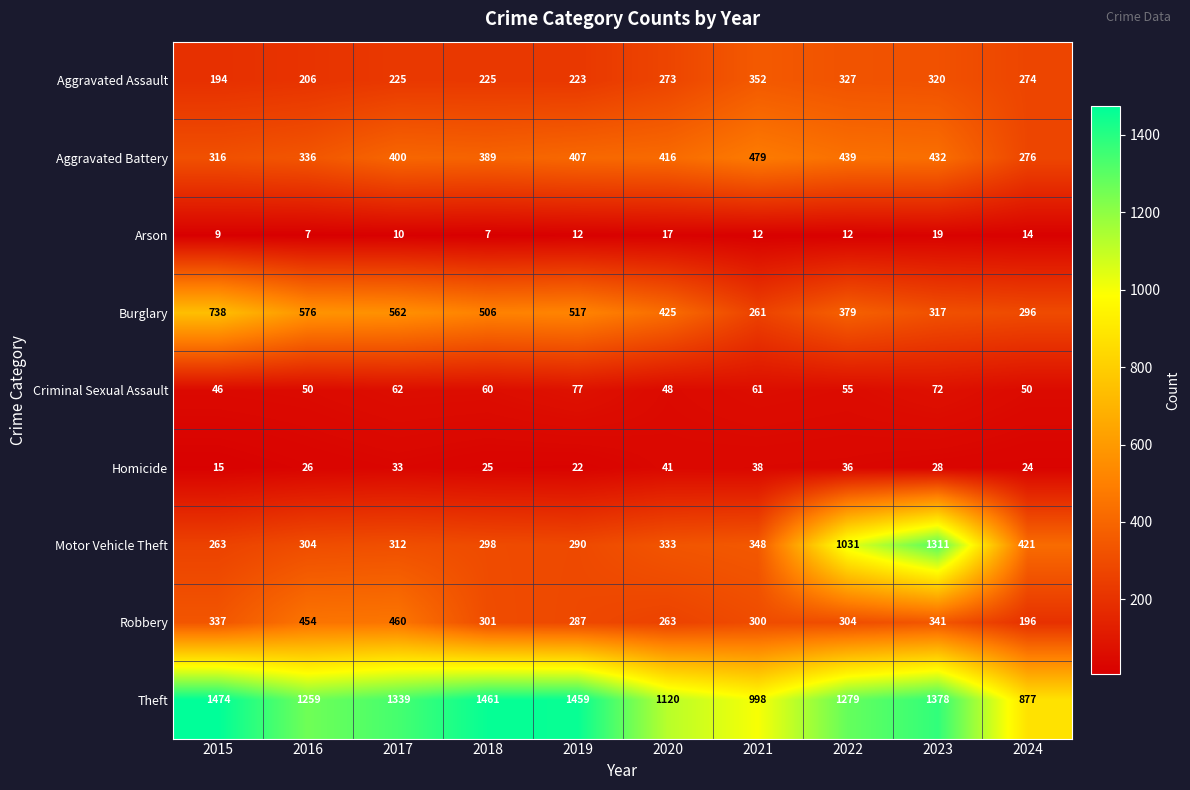

At which label is Aggravated Battery closest to 377?

2018